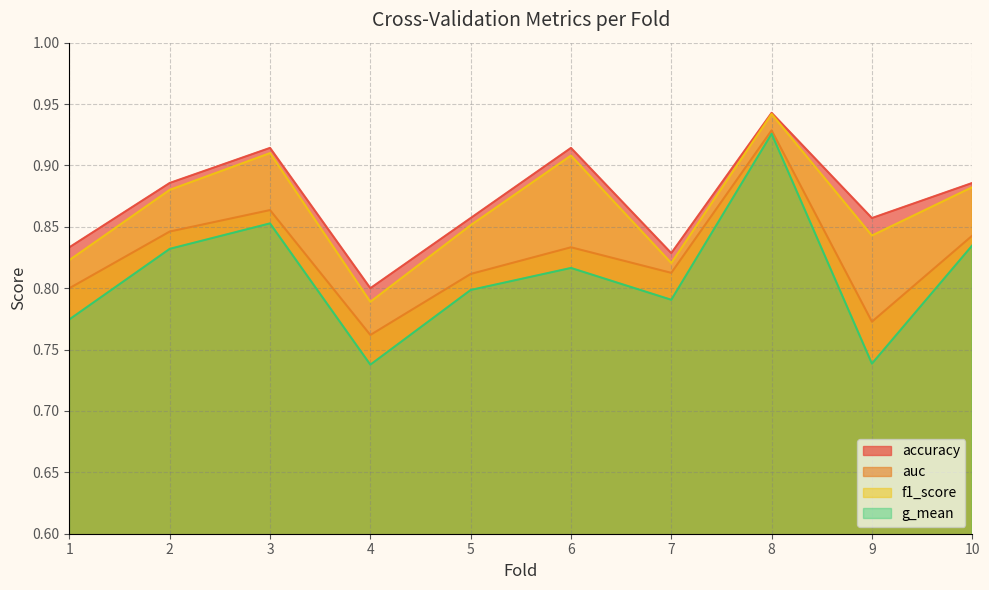

What is the value of the auc point at the 9th from the left?

0.8